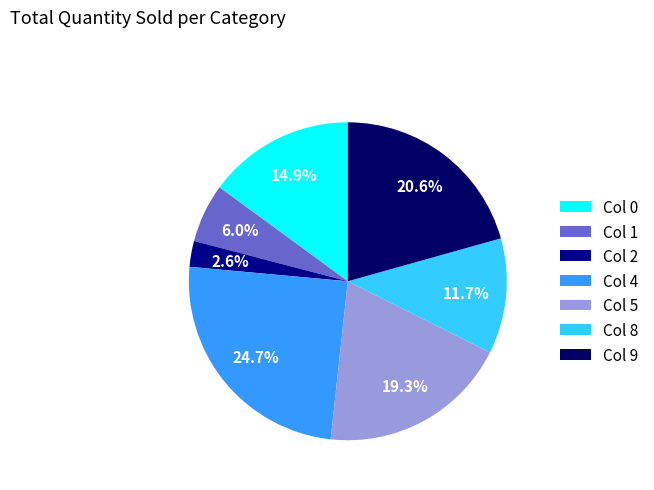

How many slices are in this pie chart?

7